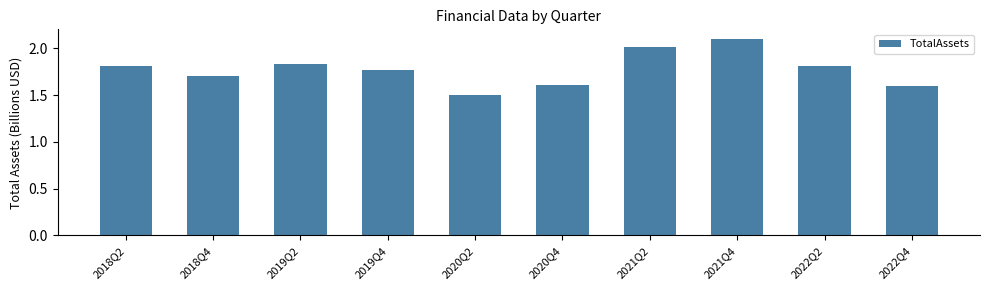

The value at 2022Q4 is 1.6. True or false?

True